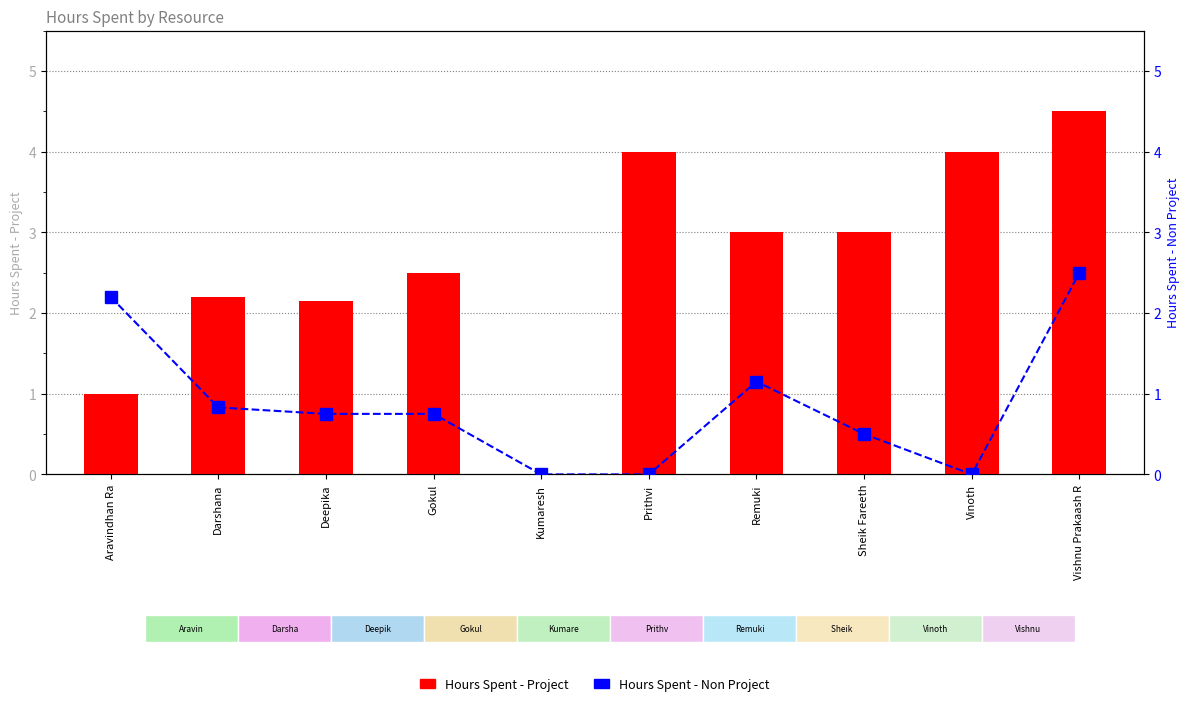

Rank the series by their average value, from highest to lowest.

Hours Spent - Project, Hours Spent - Non Project